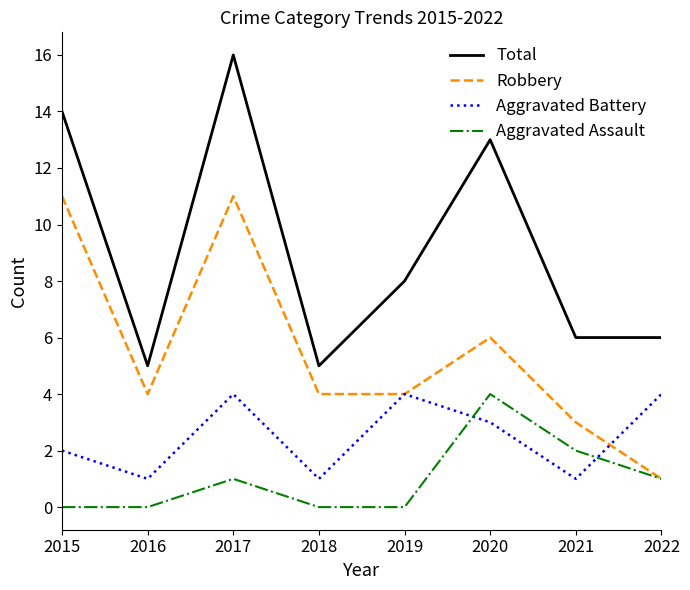

Is it true that Robbery equals 4 at 2019?

True